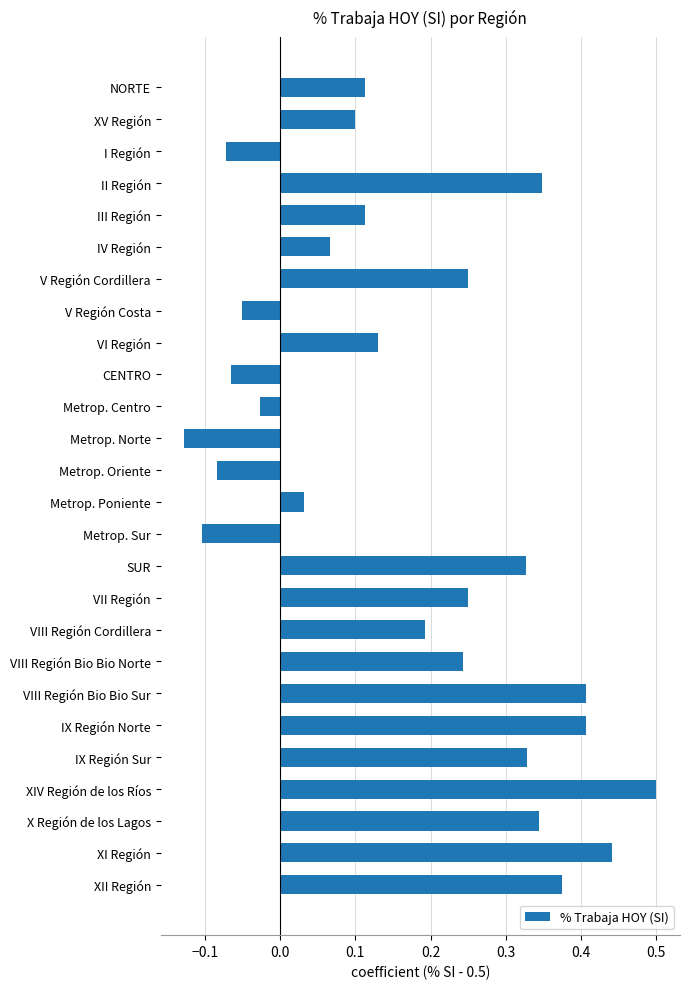

The value at XI Región is 0.7. True or false?

False